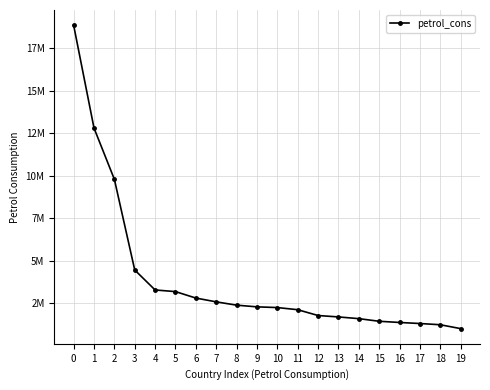

What is the sum of all values?

78428000